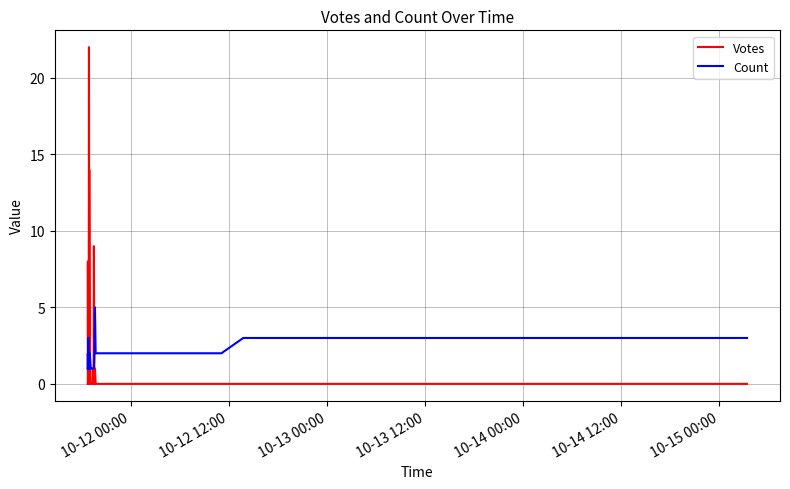

The value of Votes at 13 is 3. True or false?

False